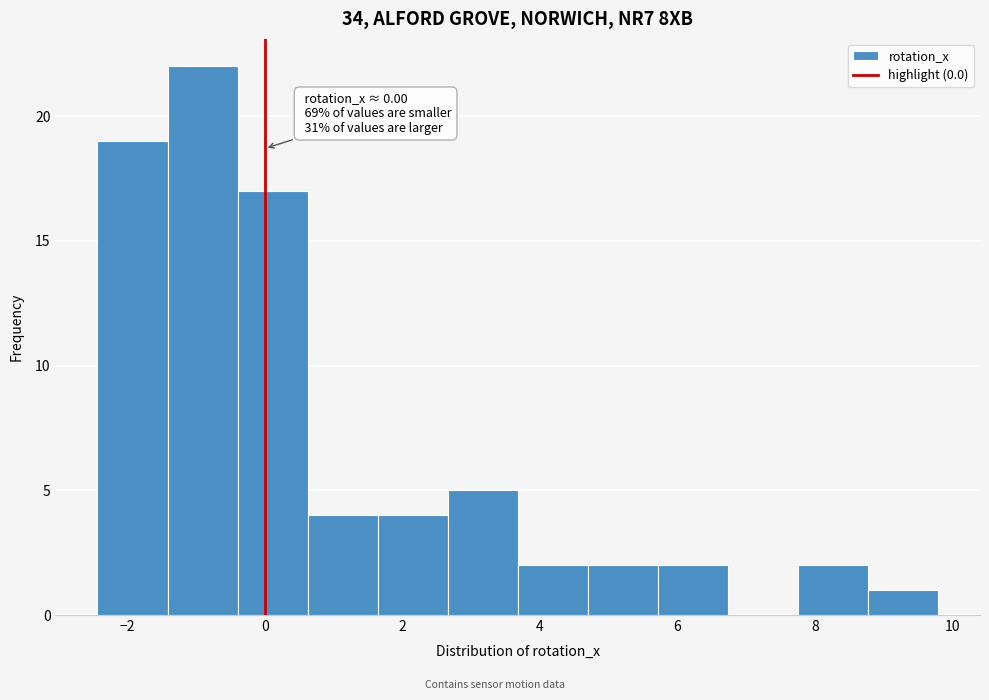

Which range on the x-axis has the tallest bar?

-1.4 to -0.4